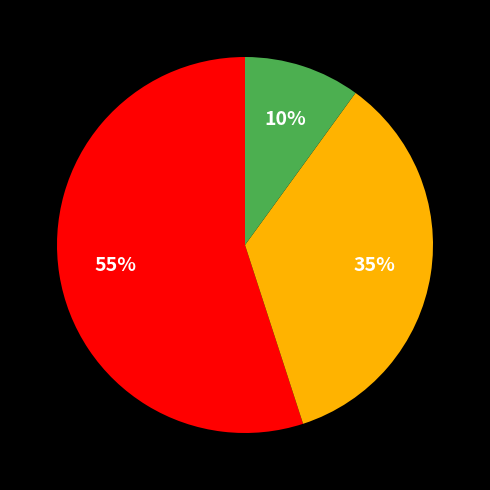

Count the number of slices in the pie.

3